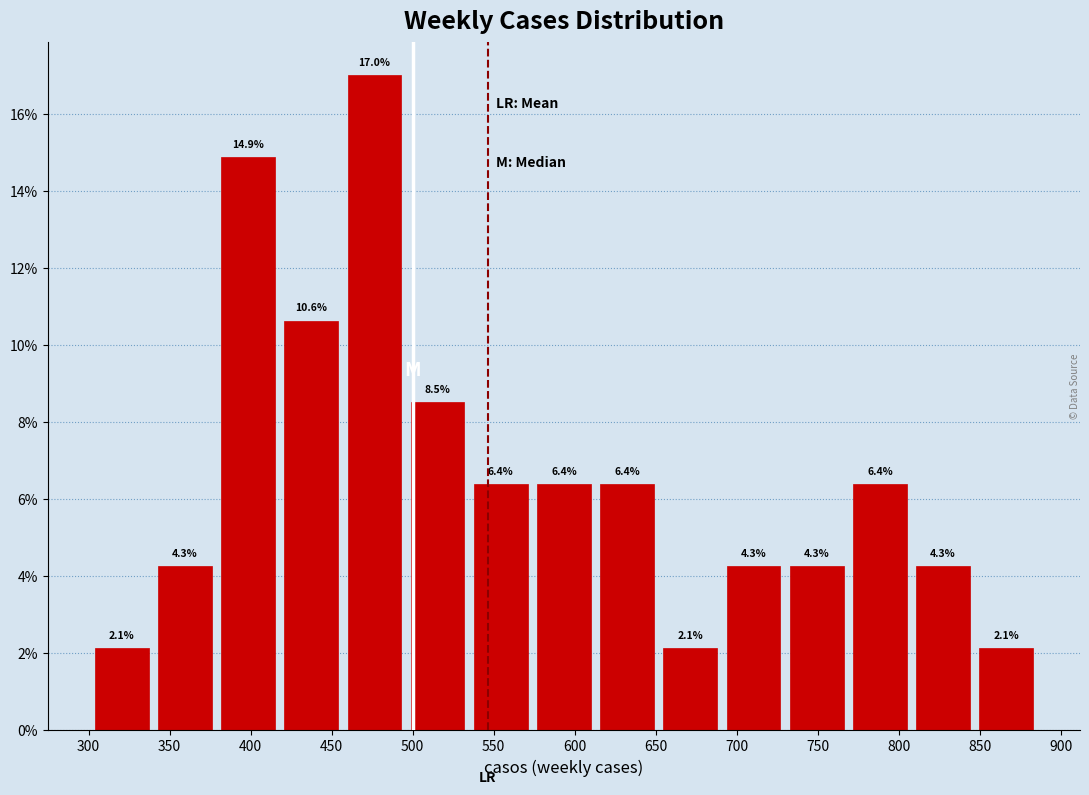

Reading left to right, transcribe this chart: for each bar, give the range it covers on the x-axis and its height. The bar edges are not printed on the chart, so give them approximately, as read against the axis.

301 to 340: 2.1
340 to 379: 4.3
379 to 418: 14.9
418 to 457: 10.6
457 to 496: 17.0
496 to 535: 8.5
535 to 574: 6.4
574 to 613: 6.4
613 to 652: 6.4
652 to 691: 2.1
691 to 730: 4.3
730 to 769: 4.3
769 to 808: 6.4
808 to 847: 4.3
847 to 886: 2.1